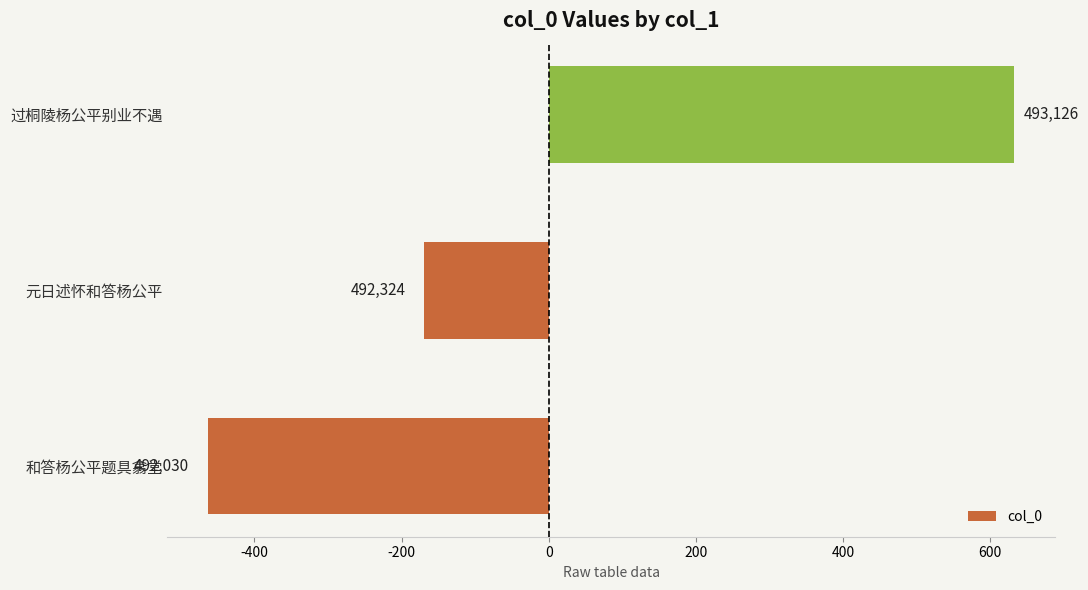

How many bars are there in total?

3